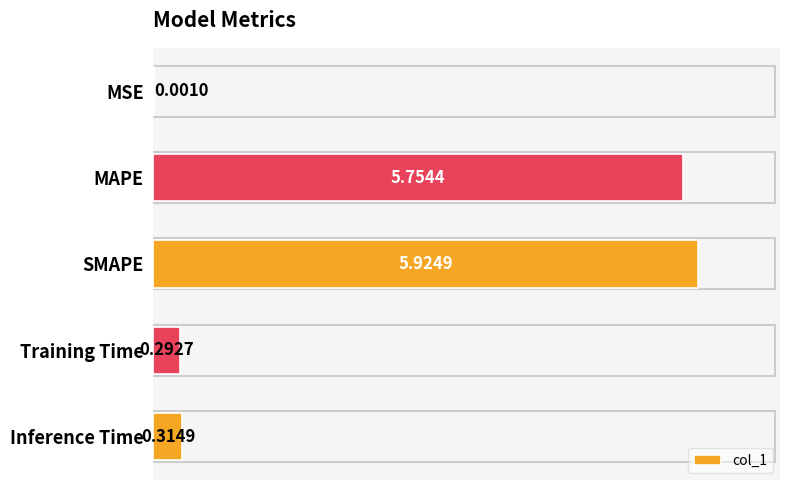

Where is the data nearest to the value 2?

Inference Time